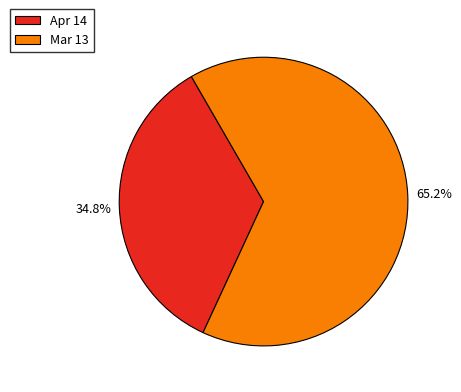

Which category has the smallest portion of the pie?

Apr 14